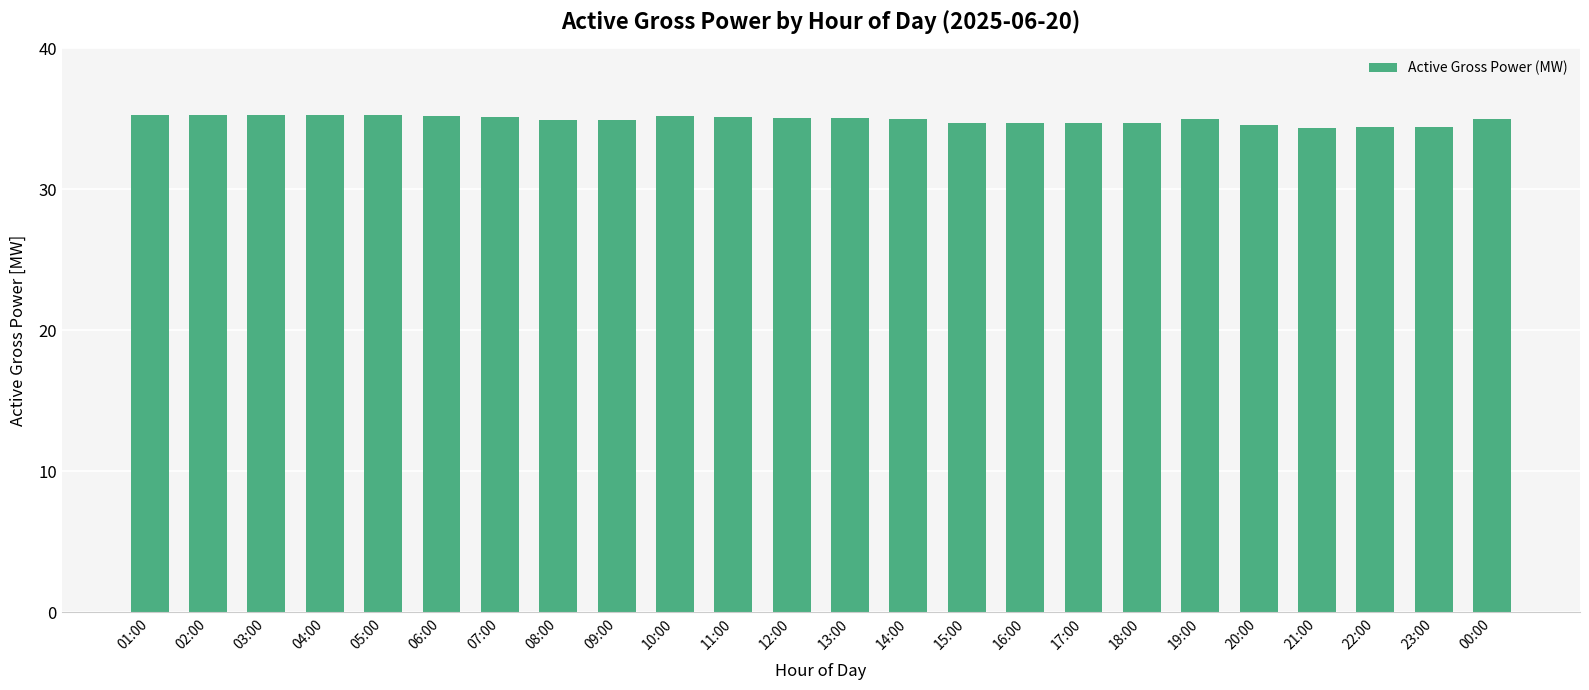

What is the approximate value at 02:00?

35.3